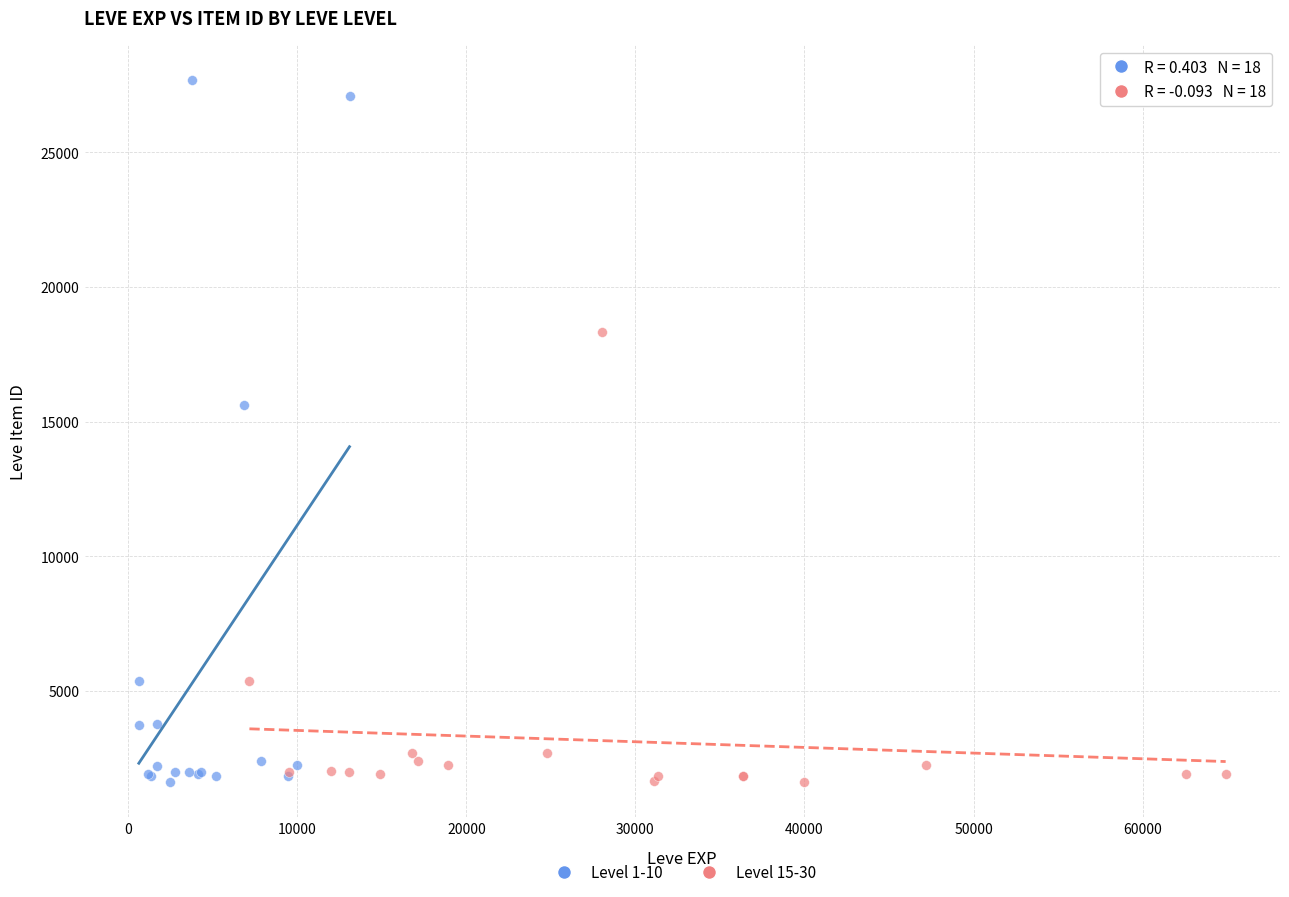

What are all the series names shown in the legend?

Level 1-10, Level 15-30